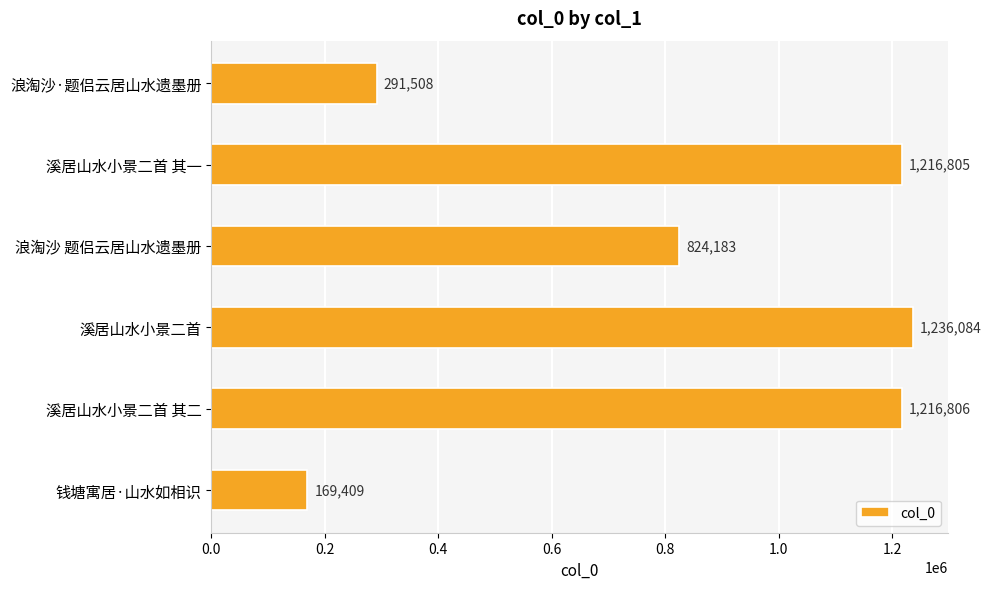

What is the sum of all values?

4954795